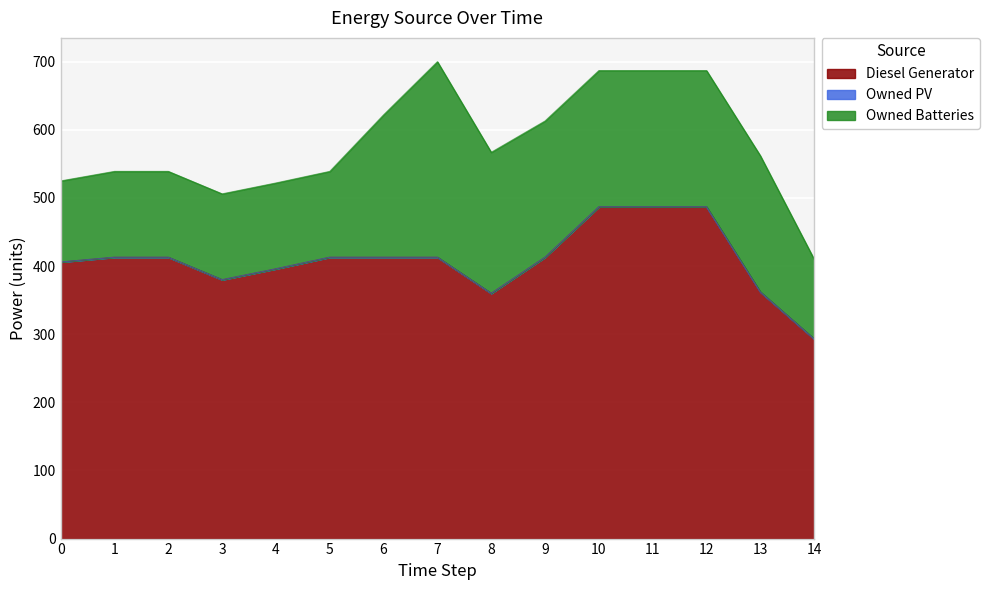

How many data points does each series have?

15